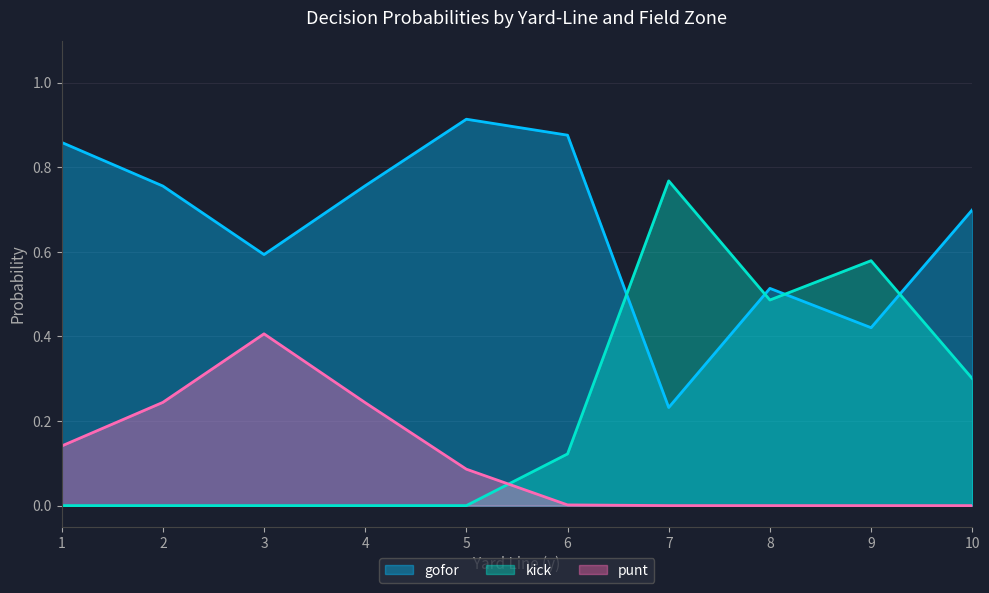

Which series has the largest range (max minus min)?

kick